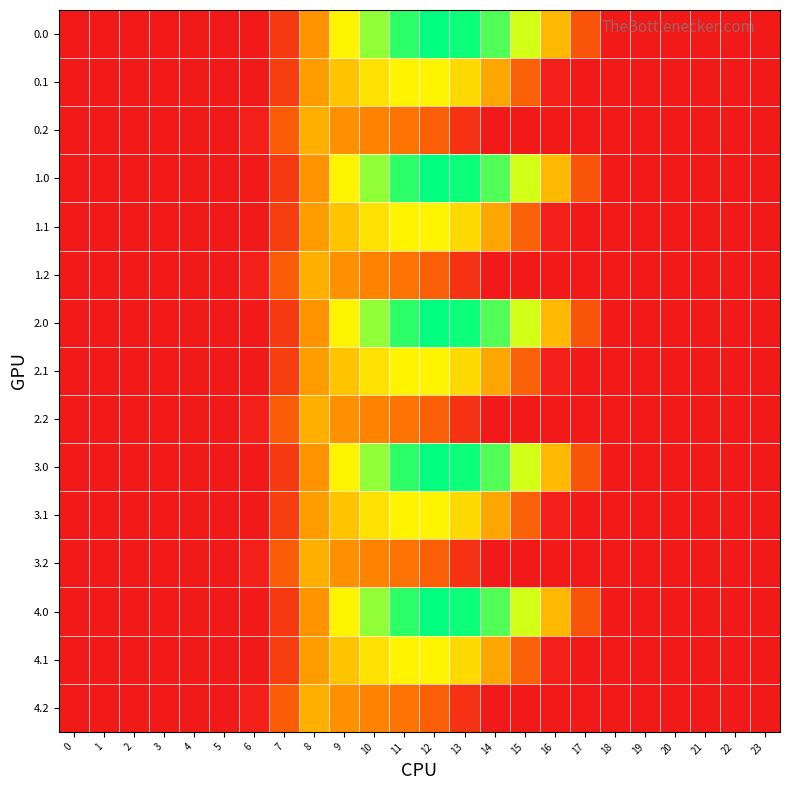

Reading left to right, what are all the values shown in this chart?

0.0: 0=0.0	1=0.0	2=0.0	3=0.0	4=0.0	5=0.0	6=0.0	7=134.3	8=489.3	9=804.0	10=1023.2	11=1185.2	12=1261.6	13=1237.4	14=1128.6	15=911.8	16=613.0	17=243.5	18=0.0	19=0.0	20=0.0	21=0.0	22=0.0	23=0.0
0.1: 0=0.0	1=0.0	2=0.0	3=0.0	4=0.0	5=0.0	6=0.0	7=153.2	8=514.8	9=646.9	10=742.1	11=800.2	12=806.9	13=715.3	14=544.1	15=301.4	16=26.8	17=0.0	18=0.0	19=0.0	20=0.0	21=0.0	22=0.0	23=0.0
0.2: 0=0.0	1=0.0	2=0.0	3=0.0	4=0.0	5=0.0	6=29.3	7=276.9	8=576.6	9=480.7	10=430.5	11=374.4	12=289.5	13=107.8	14=0.0	15=0.0	16=0.0	17=0.0	18=0.0	19=0.0	20=0.0	21=0.0	22=0.0	23=0.0
1.0: 0=0.0	1=0.0	2=0.0	3=0.0	4=0.0	5=0.0	6=0.0	7=134.3	8=489.3	9=804.0	10=1023.2	11=1185.2	12=1261.6	13=1237.4	14=1128.6	15=911.8	16=613.0	17=243.5	18=0.0	19=0.0	20=0.0	21=0.0	22=0.0	23=0.0
1.1: 0=0.0	1=0.0	2=0.0	3=0.0	4=0.0	5=0.0	6=0.0	7=153.2	8=514.8	9=646.9	10=742.1	11=800.2	12=806.9	13=715.3	14=544.1	15=301.4	16=26.8	17=0.0	18=0.0	19=0.0	20=0.0	21=0.0	22=0.0	23=0.0
1.2: 0=0.0	1=0.0	2=0.0	3=0.0	4=0.0	5=0.0	6=29.3	7=276.9	8=576.6	9=480.7	10=430.5	11=374.4	12=289.5	13=107.8	14=0.0	15=0.0	16=0.0	17=0.0	18=0.0	19=0.0	20=0.0	21=0.0	22=0.0	23=0.0
2.0: 0=0.0	1=0.0	2=0.0	3=0.0	4=0.0	5=0.0	6=0.0	7=134.3	8=489.3	9=804.0	10=1023.2	11=1185.2	12=1261.6	13=1237.4	14=1128.6	15=911.8	16=613.0	17=243.5	18=0.0	19=0.0	20=0.0	21=0.0	22=0.0	23=0.0
2.1: 0=0.0	1=0.0	2=0.0	3=0.0	4=0.0	5=0.0	6=0.0	7=153.2	8=514.8	9=646.9	10=742.1	11=800.2	12=806.9	13=715.3	14=544.1	15=301.4	16=26.8	17=0.0	18=0.0	19=0.0	20=0.0	21=0.0	22=0.0	23=0.0
2.2: 0=0.0	1=0.0	2=0.0	3=0.0	4=0.0	5=0.0	6=29.3	7=276.9	8=576.6	9=480.7	10=430.5	11=374.4	12=289.5	13=107.8	14=0.0	15=0.0	16=0.0	17=0.0	18=0.0	19=0.0	20=0.0	21=0.0	22=0.0	23=0.0
3.0: 0=0.0	1=0.0	2=0.0	3=0.0	4=0.0	5=0.0	6=0.0	7=134.3	8=489.3	9=804.0	10=1023.2	11=1185.2	12=1261.6	13=1237.4	14=1128.6	15=911.8	16=613.0	17=243.5	18=0.0	19=0.0	20=0.0	21=0.0	22=0.0	23=0.0
3.1: 0=0.0	1=0.0	2=0.0	3=0.0	4=0.0	5=0.0	6=0.0	7=153.2	8=514.8	9=646.9	10=742.1	11=800.2	12=806.9	13=715.3	14=544.1	15=301.4	16=26.8	17=0.0	18=0.0	19=0.0	20=0.0	21=0.0	22=0.0	23=0.0
3.2: 0=0.0	1=0.0	2=0.0	3=0.0	4=0.0	5=0.0	6=29.3	7=276.9	8=576.6	9=480.7	10=430.5	11=374.4	12=289.5	13=107.8	14=0.0	15=0.0	16=0.0	17=0.0	18=0.0	19=0.0	20=0.0	21=0.0	22=0.0	23=0.0
4.0: 0=0.0	1=0.0	2=0.0	3=0.0	4=0.0	5=0.0	6=0.0	7=134.3	8=489.3	9=804.0	10=1023.2	11=1185.2	12=1261.6	13=1237.4	14=1128.6	15=911.8	16=613.0	17=243.5	18=0.0	19=0.0	20=0.0	21=0.0	22=0.0	23=0.0
4.1: 0=0.0	1=0.0	2=0.0	3=0.0	4=0.0	5=0.0	6=0.0	7=153.2	8=514.8	9=646.9	10=742.1	11=800.2	12=806.9	13=715.3	14=544.1	15=301.4	16=26.8	17=0.0	18=0.0	19=0.0	20=0.0	21=0.0	22=0.0	23=0.0
4.2: 0=0.0	1=0.0	2=0.0	3=0.0	4=0.0	5=0.0	6=29.3	7=276.9	8=576.6	9=480.7	10=430.5	11=374.4	12=289.5	13=107.8	14=0.0	15=0.0	16=0.0	17=0.0	18=0.0	19=0.0	20=0.0	21=0.0	22=0.0	23=0.0